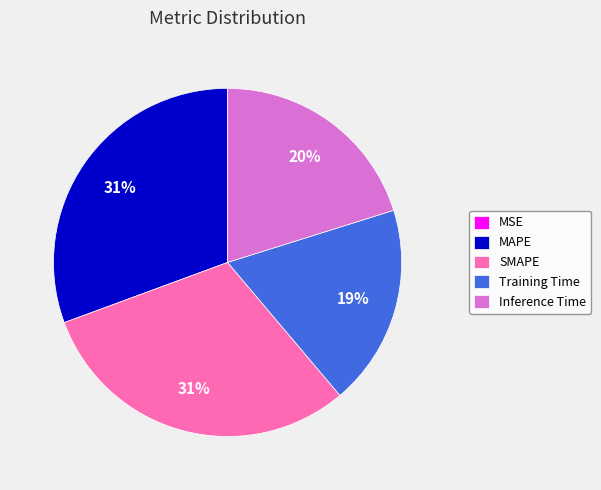

Do Training Time and Inference Time together represent more than half of the pie?

No